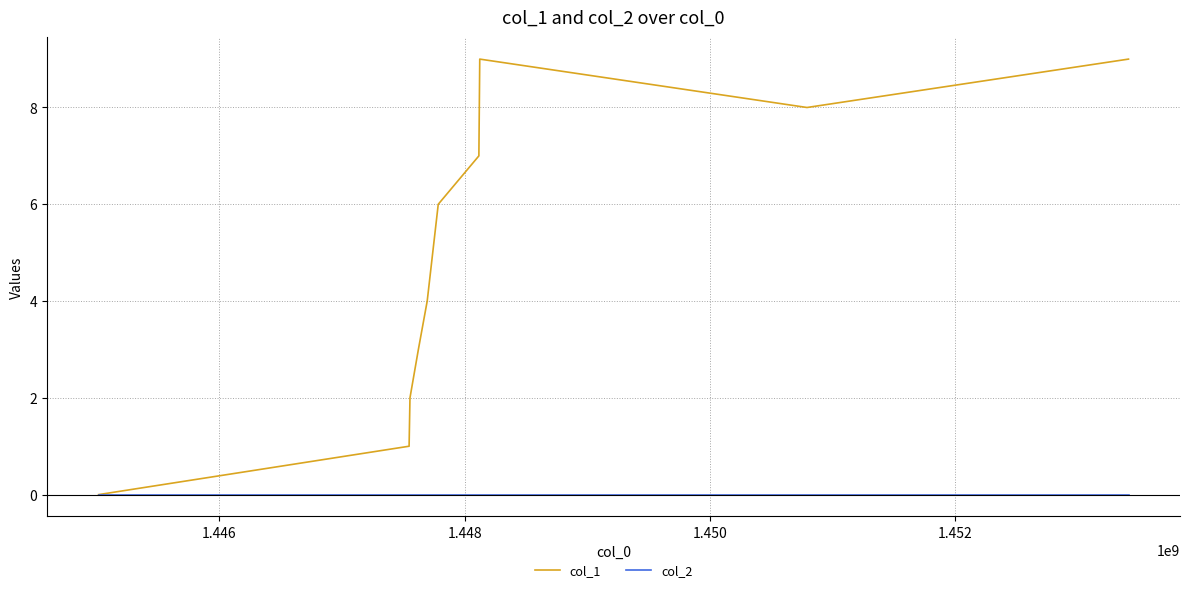

Which series has the widest spread of values?

col_1